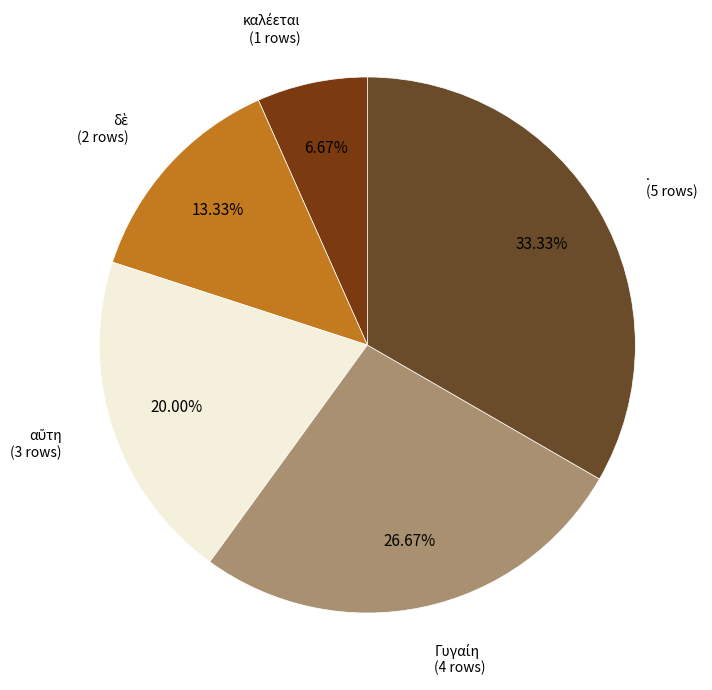

Is there any slice that represents more than half of the pie?

No